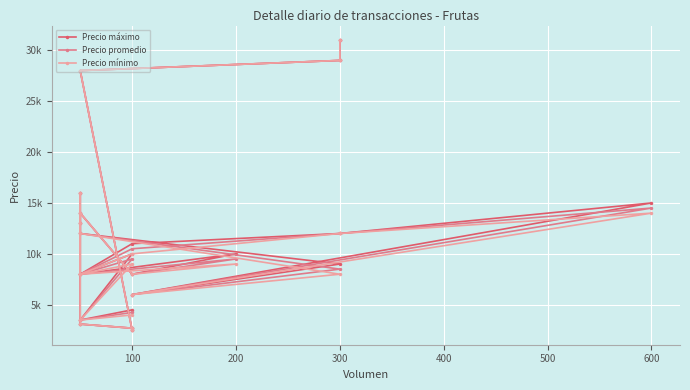

What is the difference between the second highest and second lowest values in the Precio promedio series?

26300